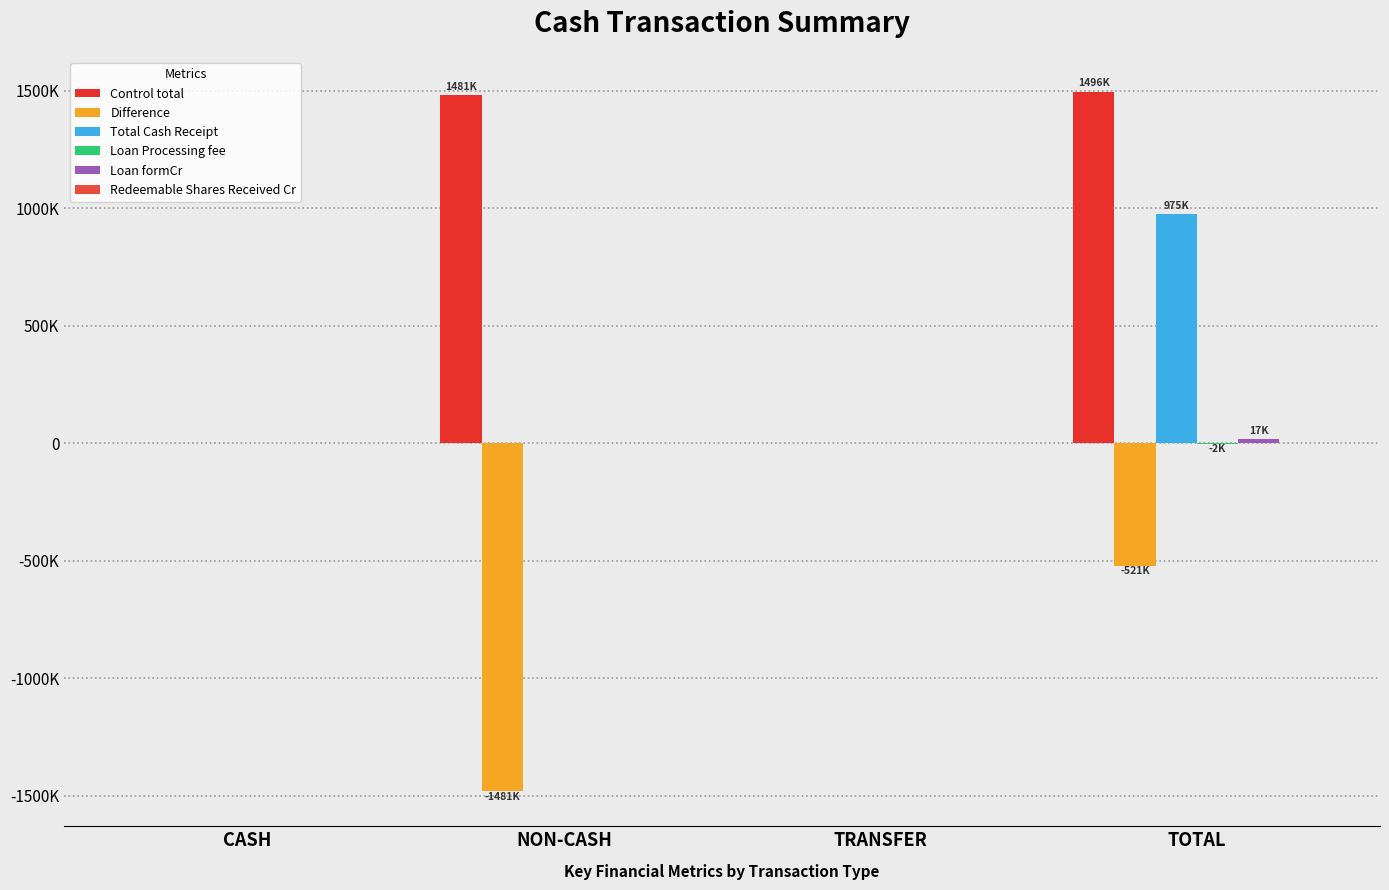

What is the smallest value displayed?

-1481100.0